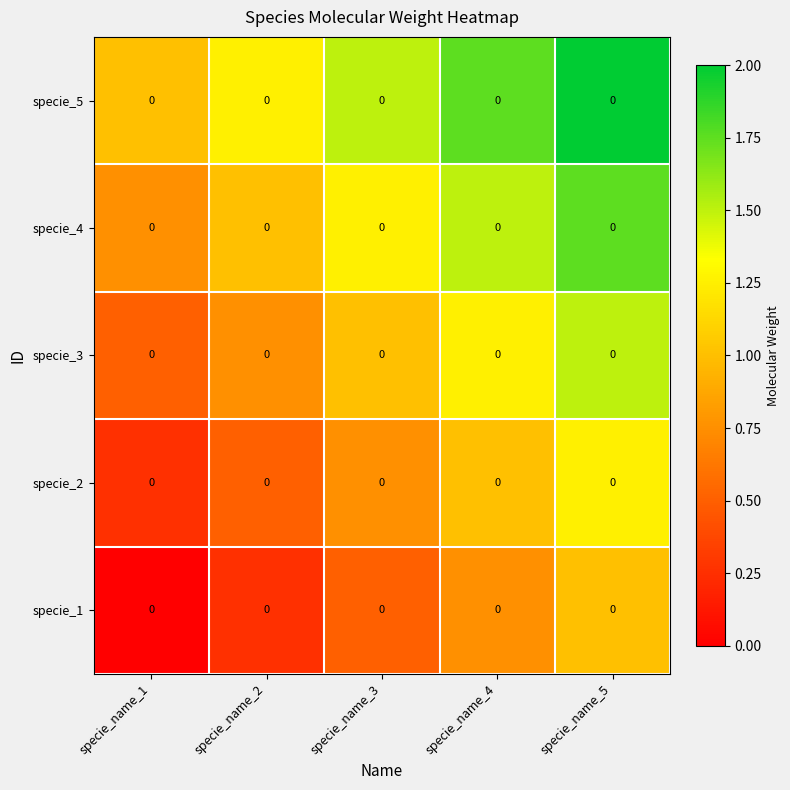

Count the specie_4 values in the range 1 to 2.

4